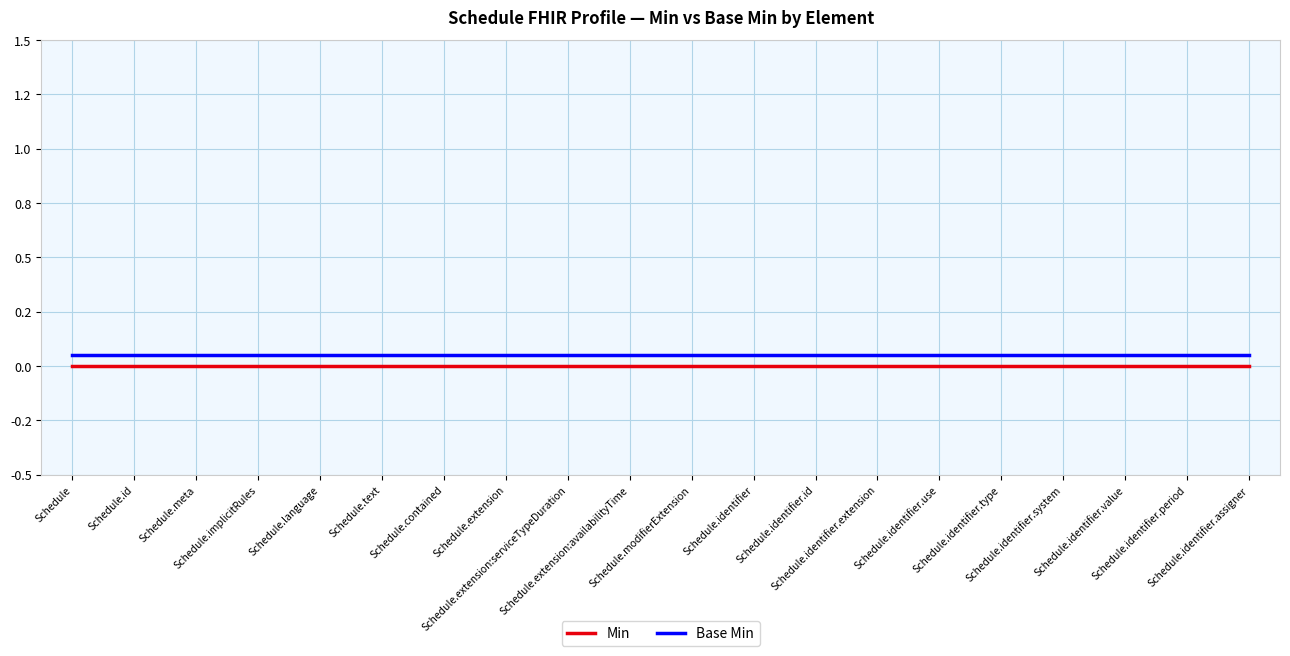

True or false: Base Min has more than 0 interior local peaks.

False